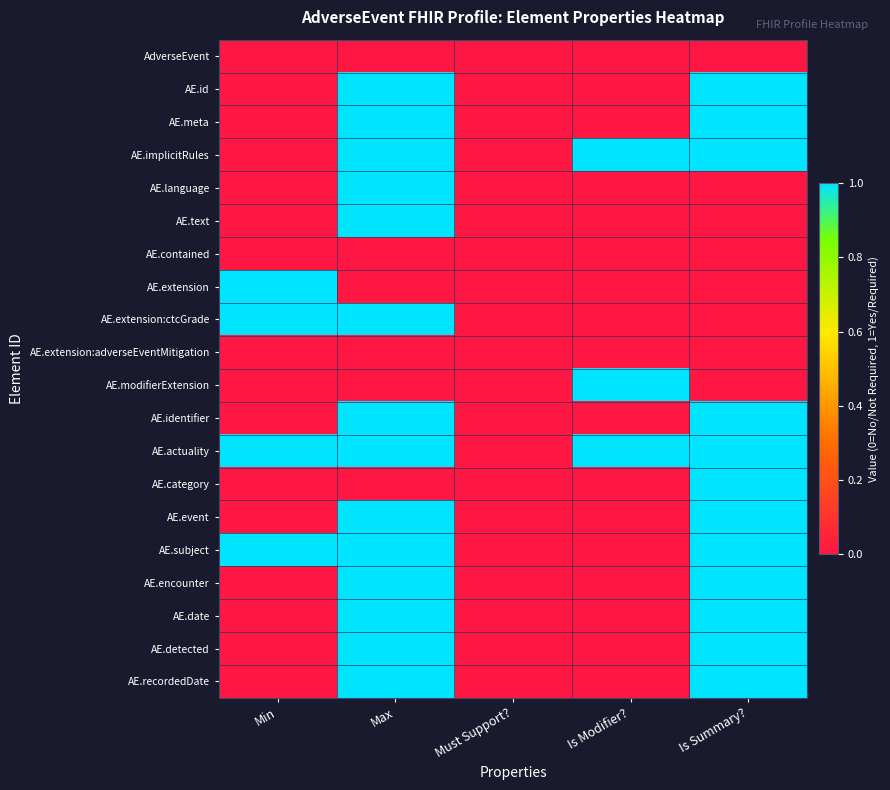

At which category does the chart reach its minimum across all series?

Min